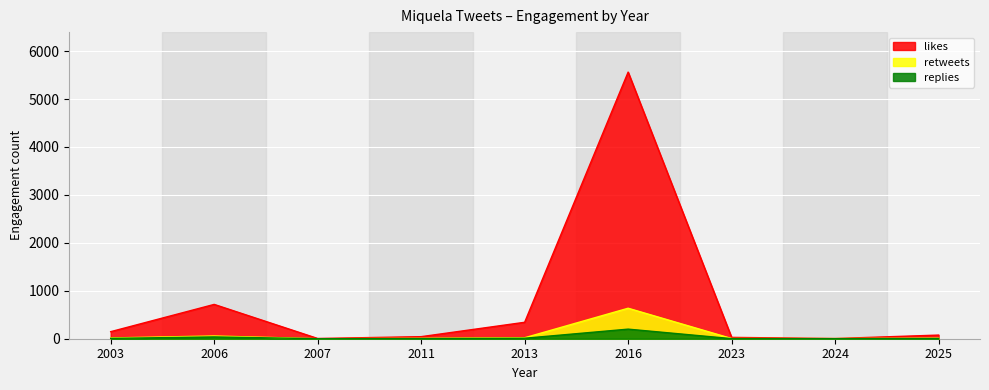

Reading left to right, extract all data points from this chart.

likes: 147	716	5	43	343	5562	28	4	76
retweets: 16	57	0	8	20	636	4	3	11
replies: 7	38	0	2	10	200	2	1	4